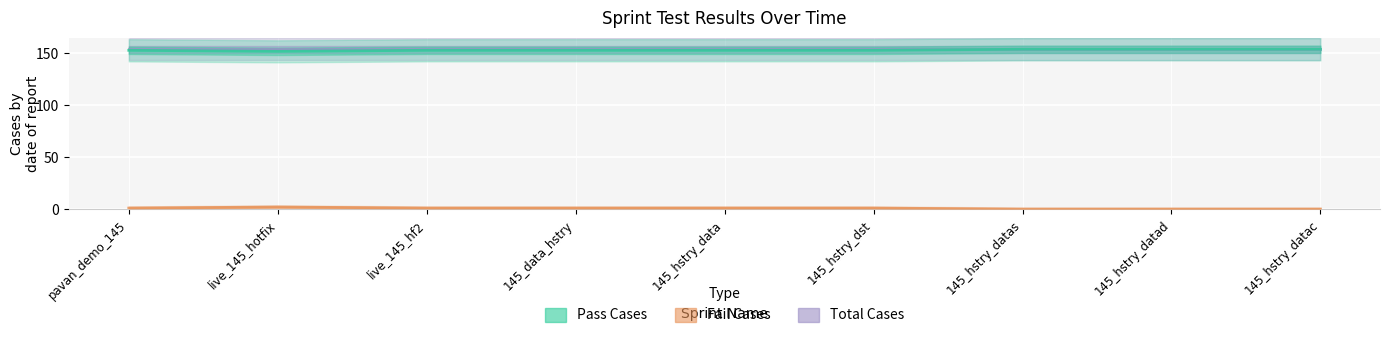

What is the average value of the Fail Cases series?

1